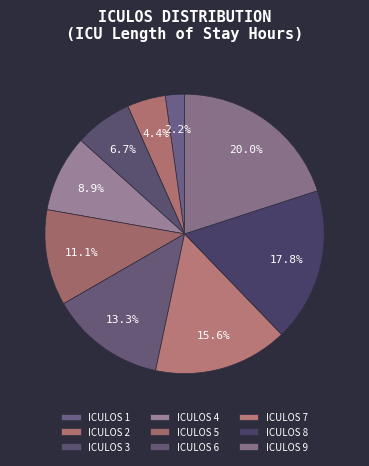

What is the largest slice in the pie chart?

9